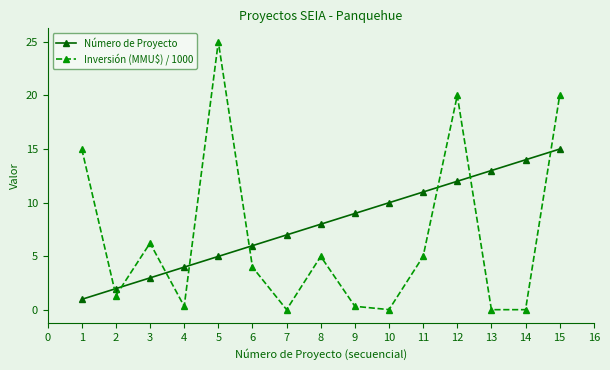

Between 1 and 5, which series saw the biggest shift?

Inversión (MMU$) / 1000